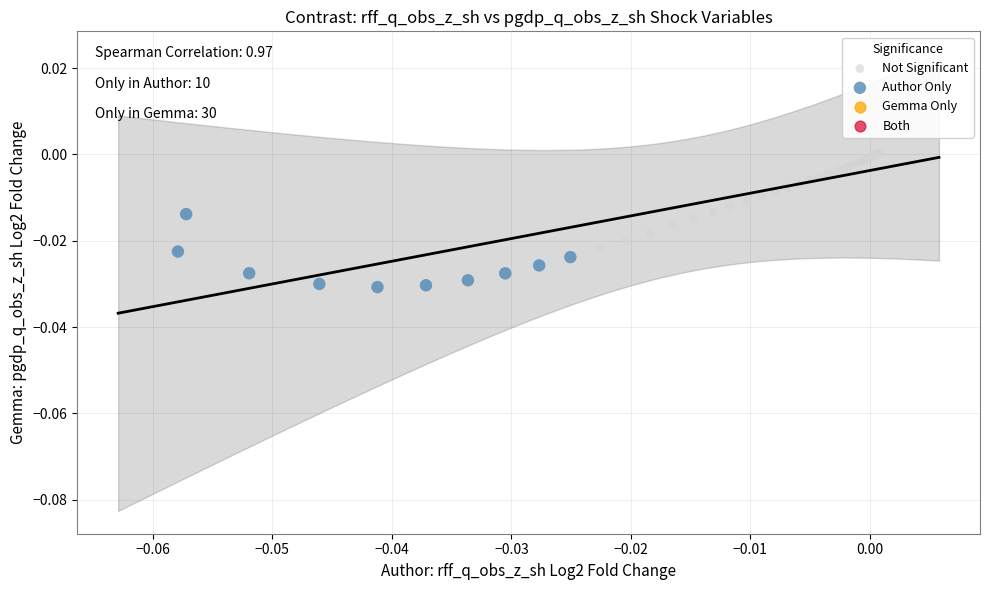

Which series contains the lowest Y value?

Author Only